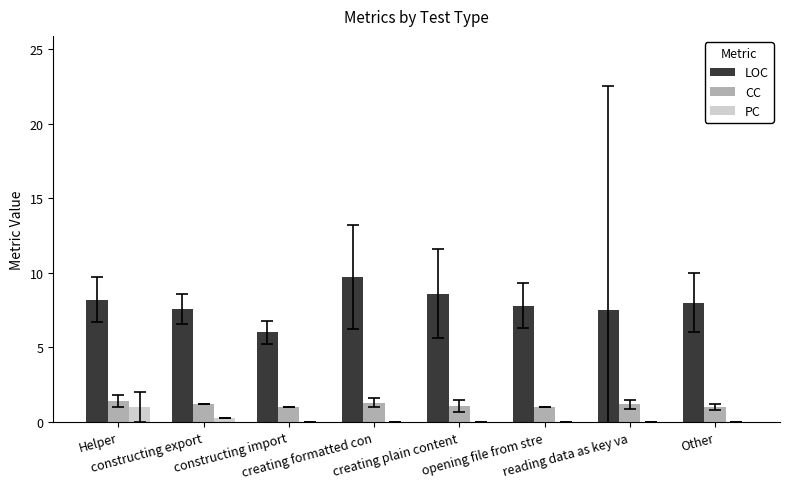

How many groups of bars are there?

8